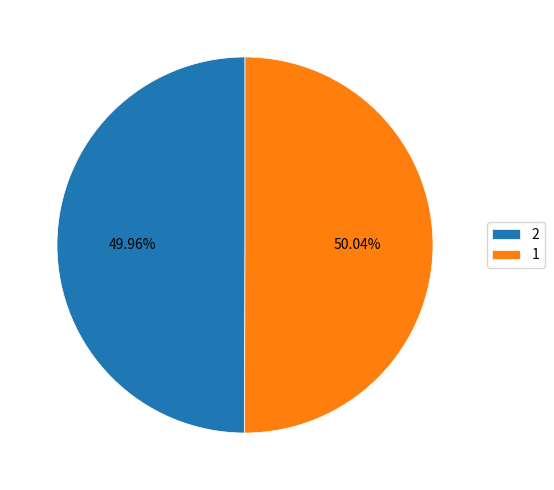

The 2 slice represents 50% of the pie. True or false?

True